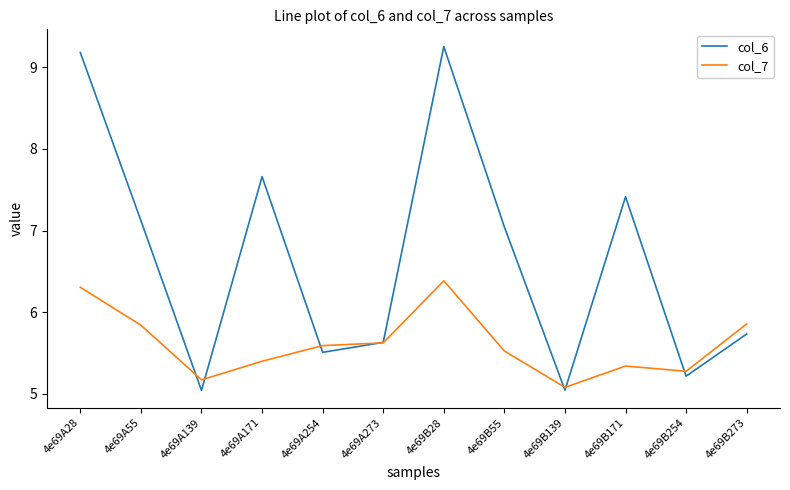

True or false: col_6 has a value of 5.6 at 4e69A273.

True